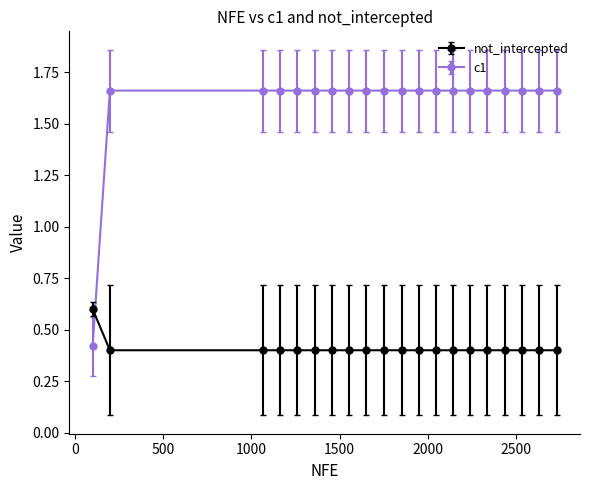

What is the difference between the maximum and minimum values in the c1 series?

1.2